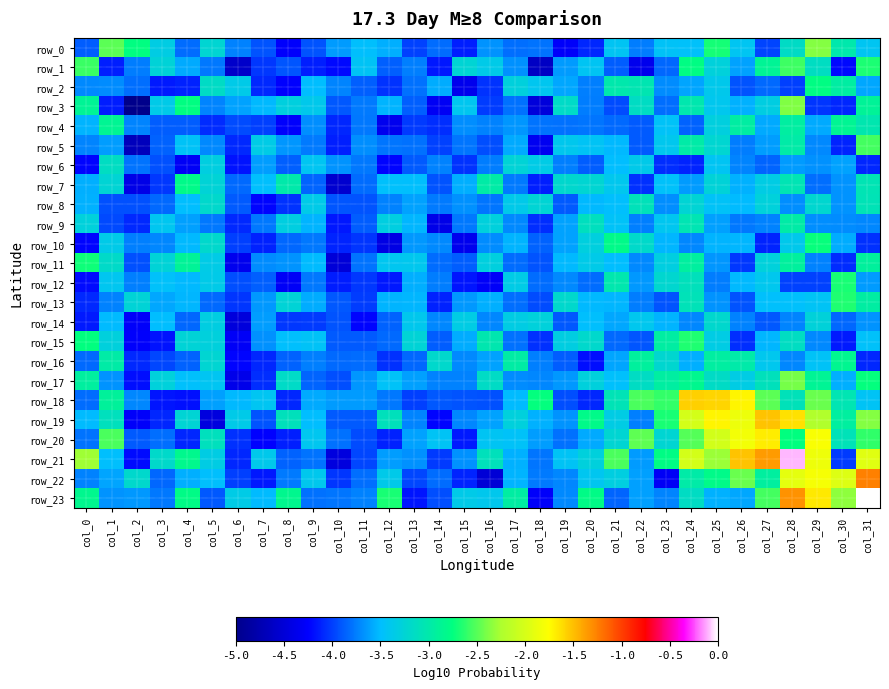

True or false: row_18 has a value of -3.9 at col_22.

False